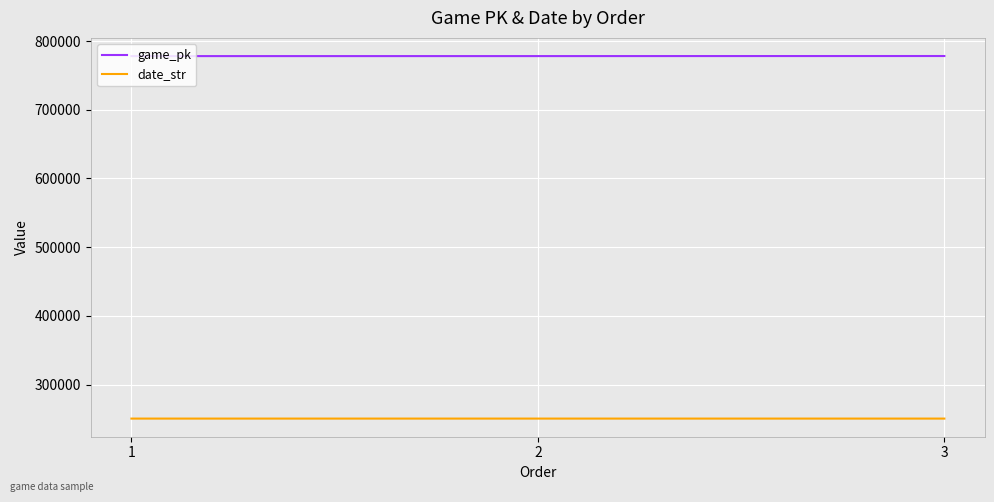

How many categories are shown in the chart?

3